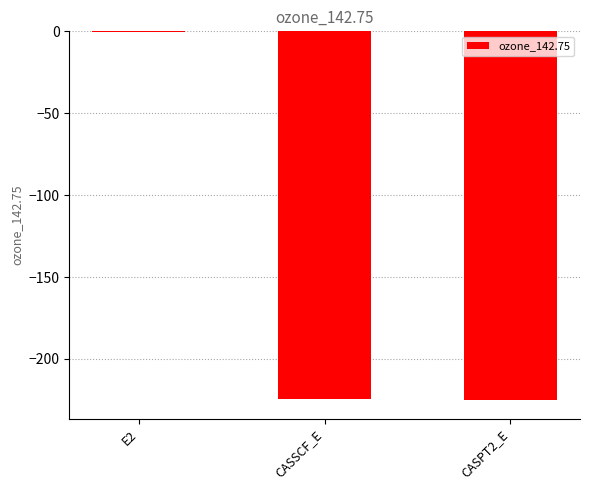

What is the maximum value shown in the chart?

-0.7